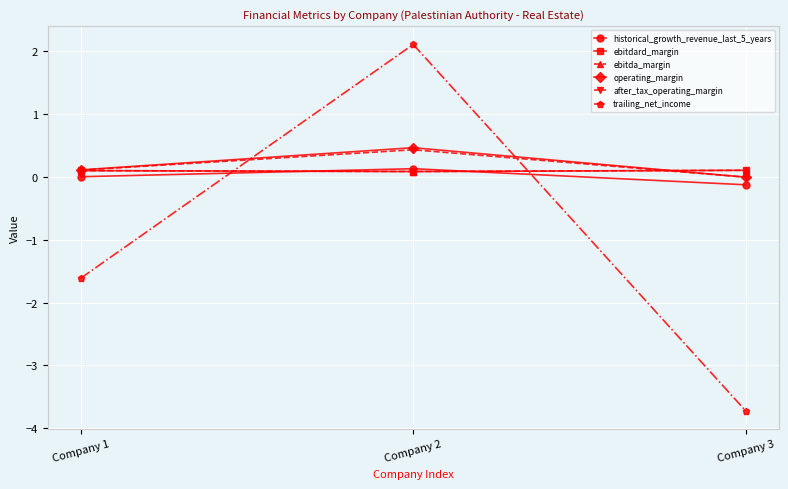

Is this an area chart (filled region under the line)?

No